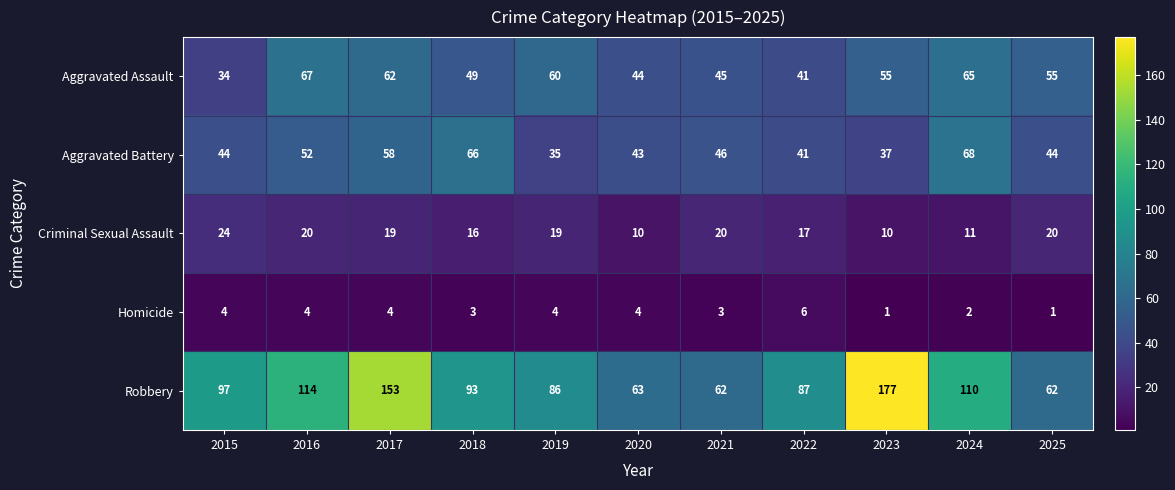

At which label does Robbery first exceed 93?

2015